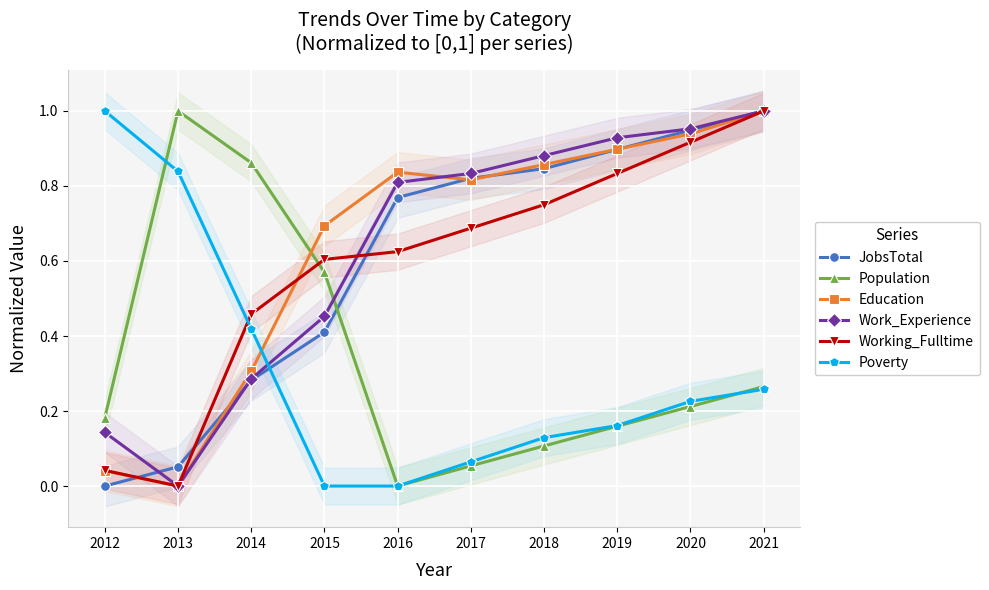

The value of Population at 2012 is 1.6. True or false?

False